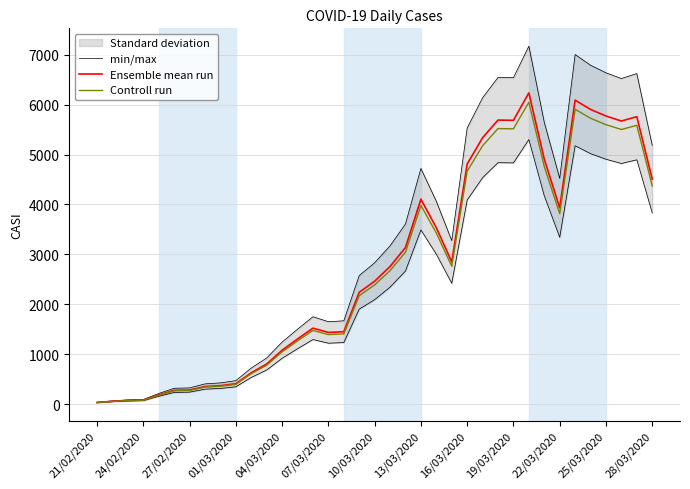

The Ensemble mean run series shows 1362.1 at 10/03/2020. True or false?

False